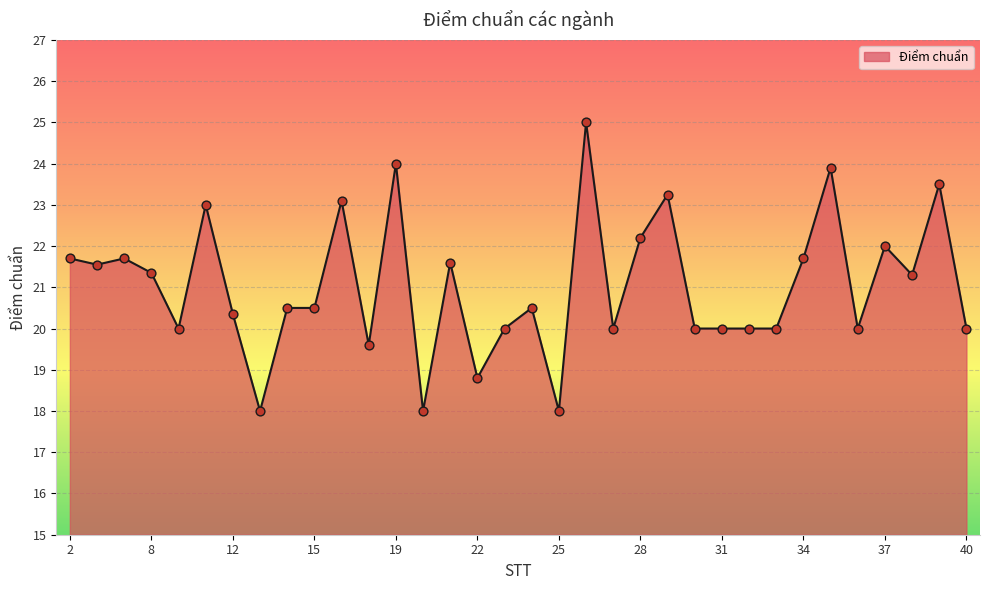

What is the greatest value displayed?

25.0